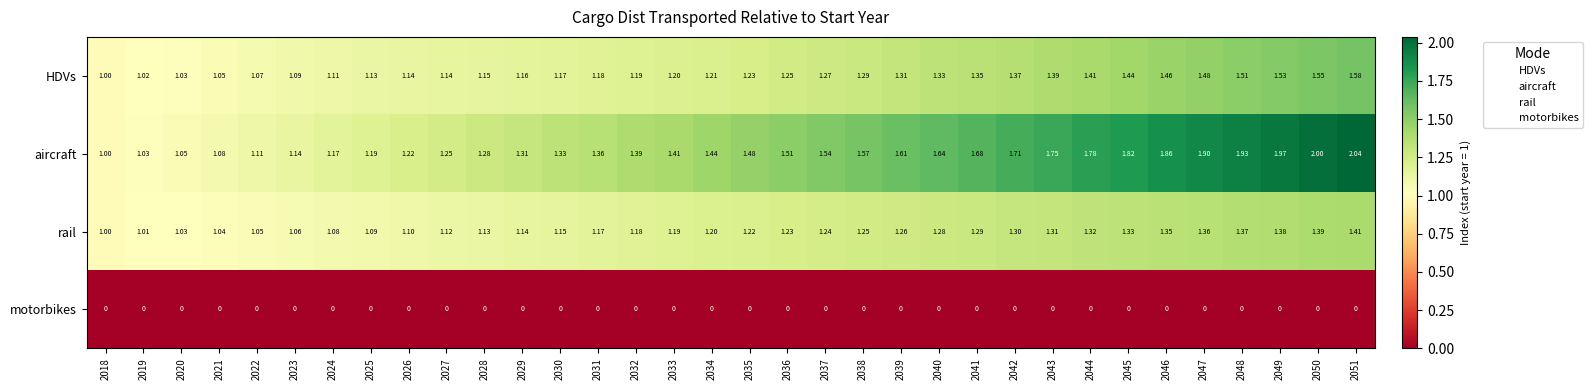

Which series has the widest spread of values?

aircraft